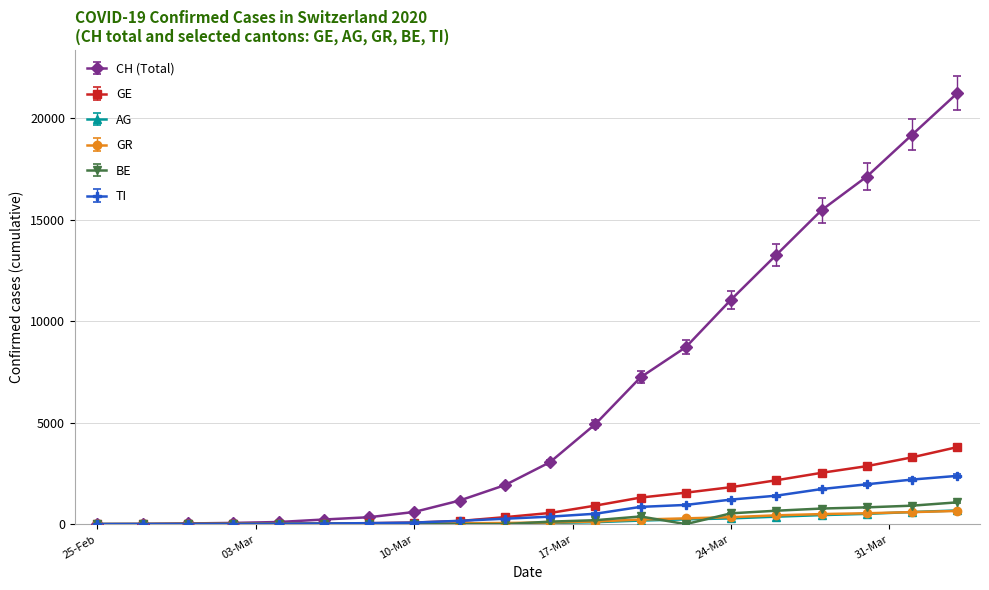

Does the chart display data point markers on the line(s)?

Yes